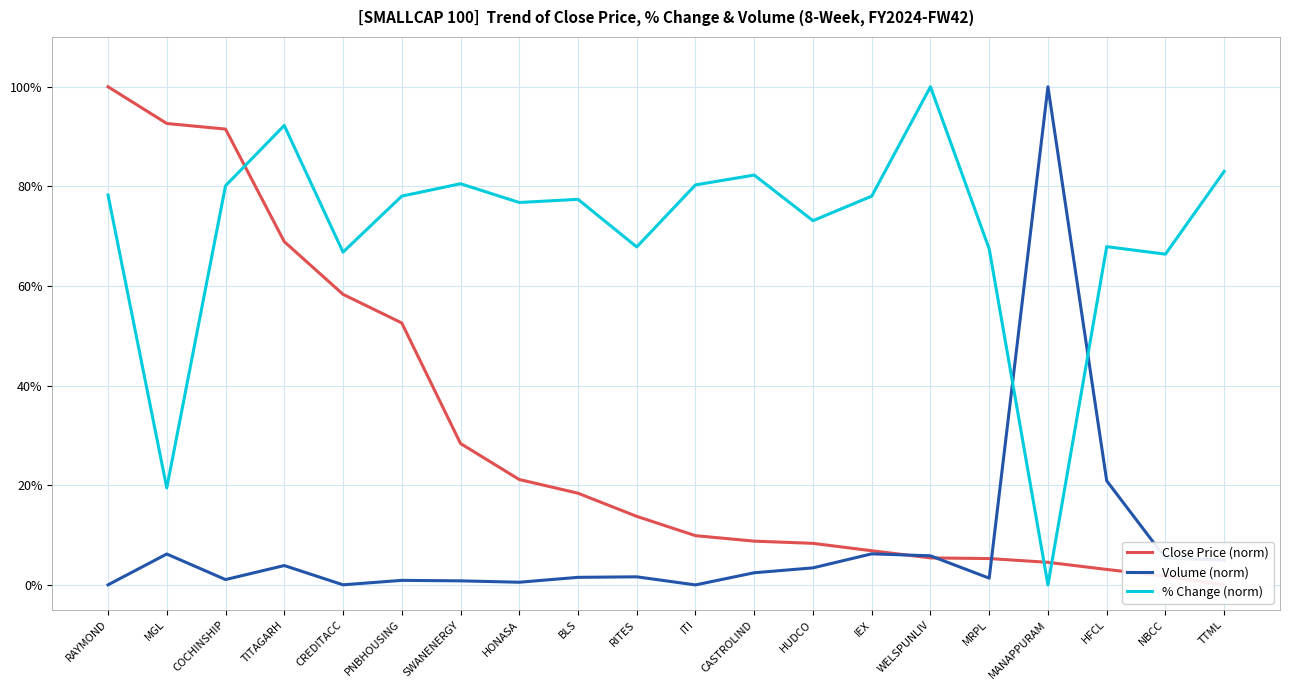

The value of Volume (norm) at WELSPUNLIV is 5.8. True or false?

True